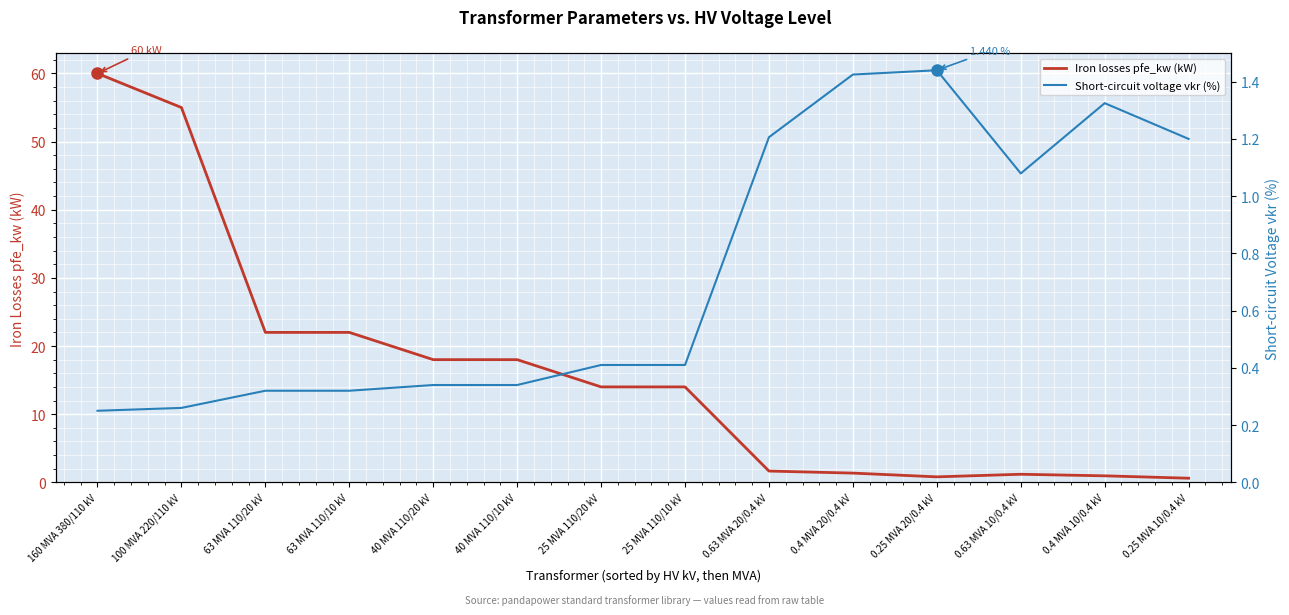

At which label does Iron losses pfe_kw (kW) reach its peak?

160 MVA 380/110 kV